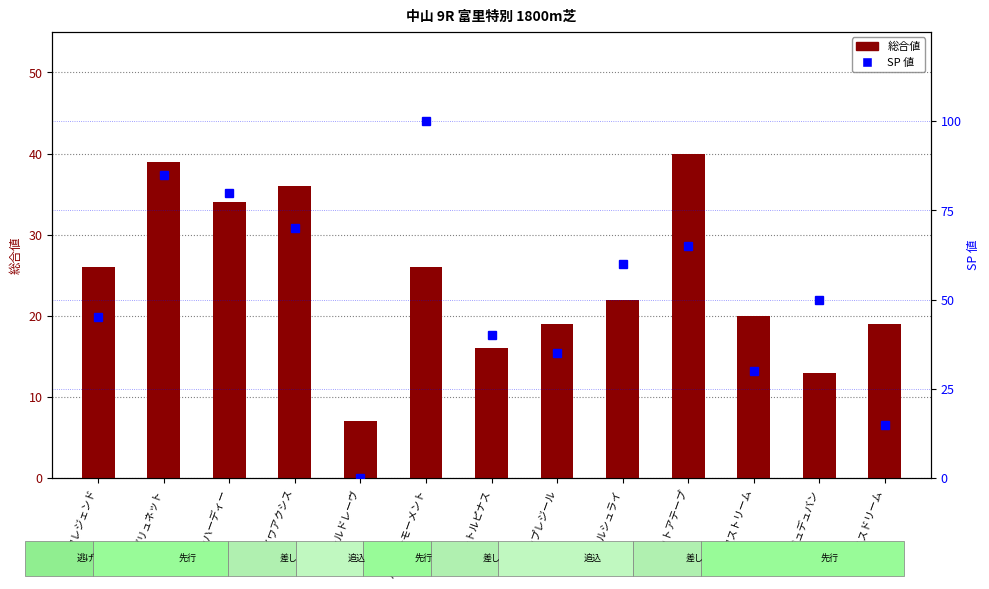

At which category is the sum across all series the highest?

ハッピーモーメント